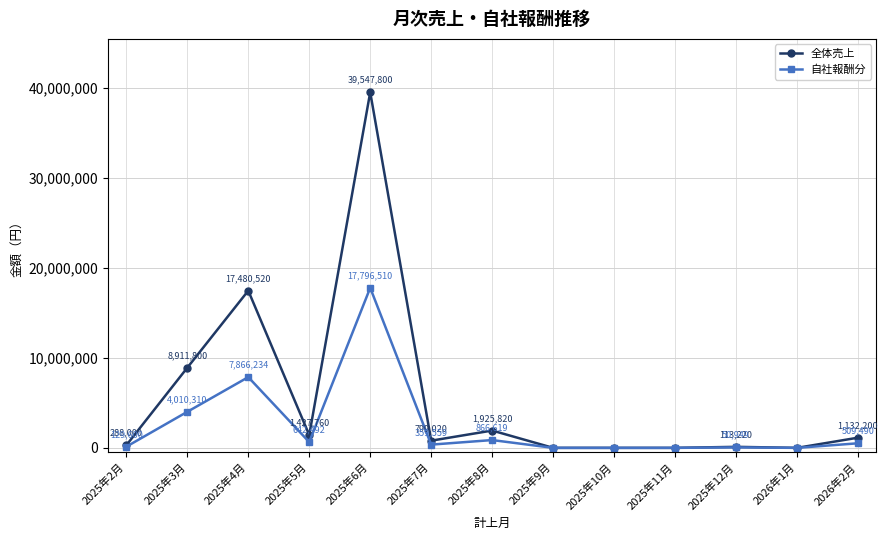

Between 2025年3月 and 2025年9月, which series saw the biggest shift?

全体売上